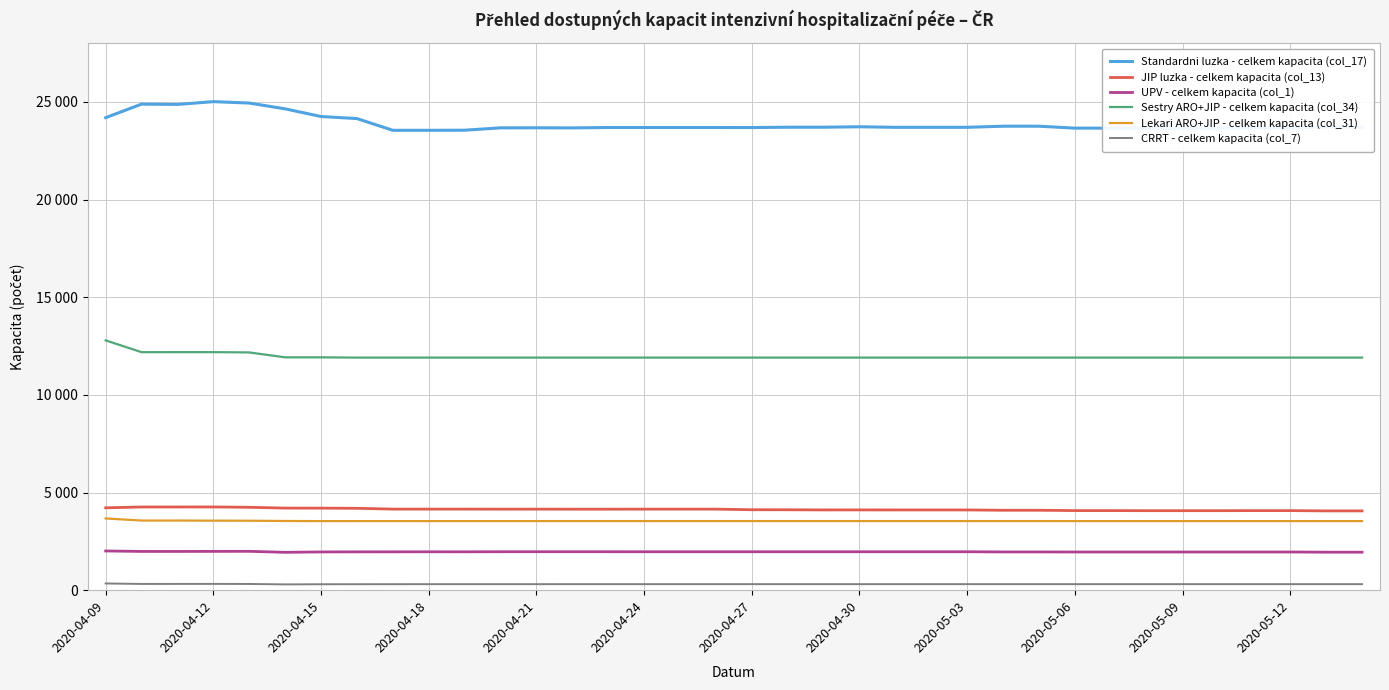

What are all the series names shown in the legend?

Standardni luzka - celkem kapacita (col_17), JIP luzka - celkem kapacita (col_13), UPV - celkem kapacita (col_1), Sestry ARO+JIP - celkem kapacita (col_34), Lekari ARO+JIP - celkem kapacita (col_31), CRRT - celkem kapacita (col_7)